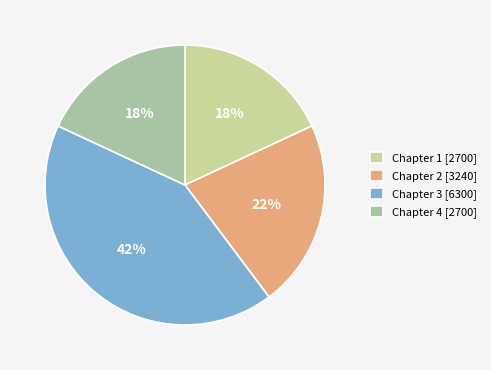

How many slices are in this pie chart?

4